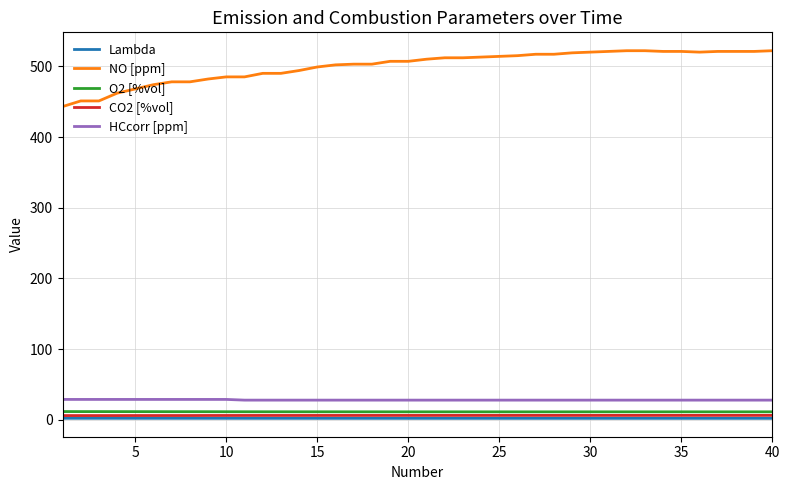

True or false: Lambda and CO2 [%vol] cross at least once.

False